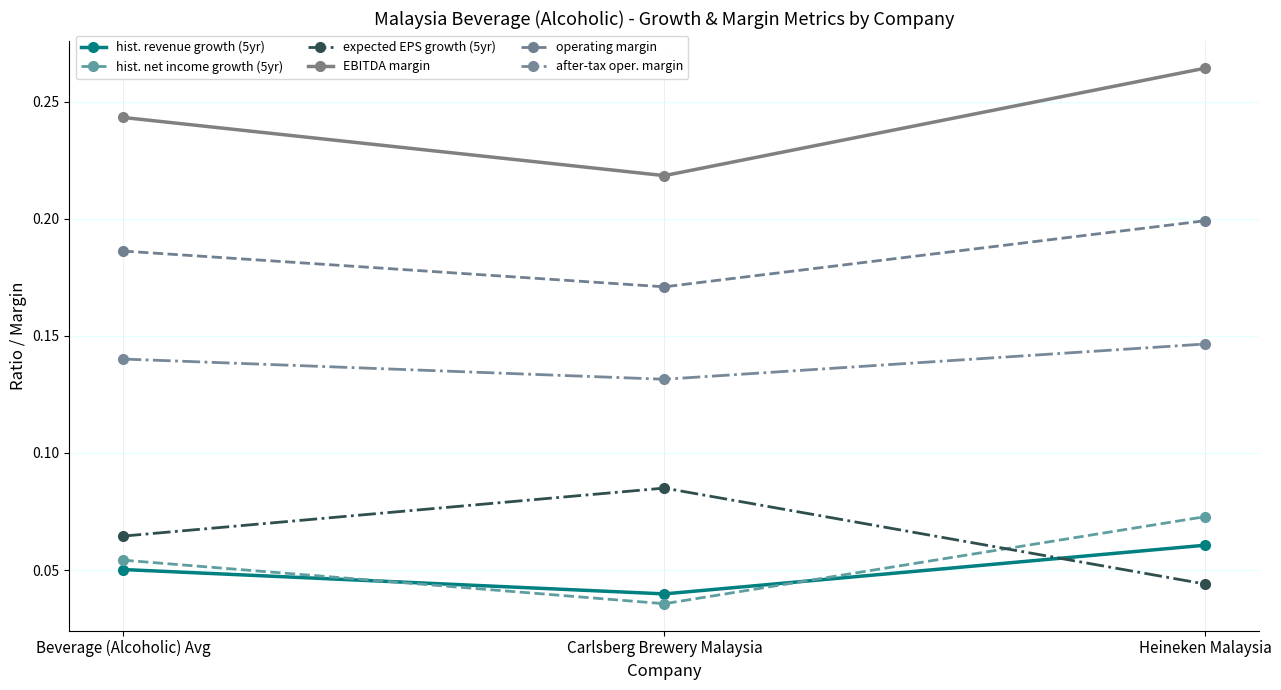

At which category is the sum across all series the highest?

Heineken Malaysia